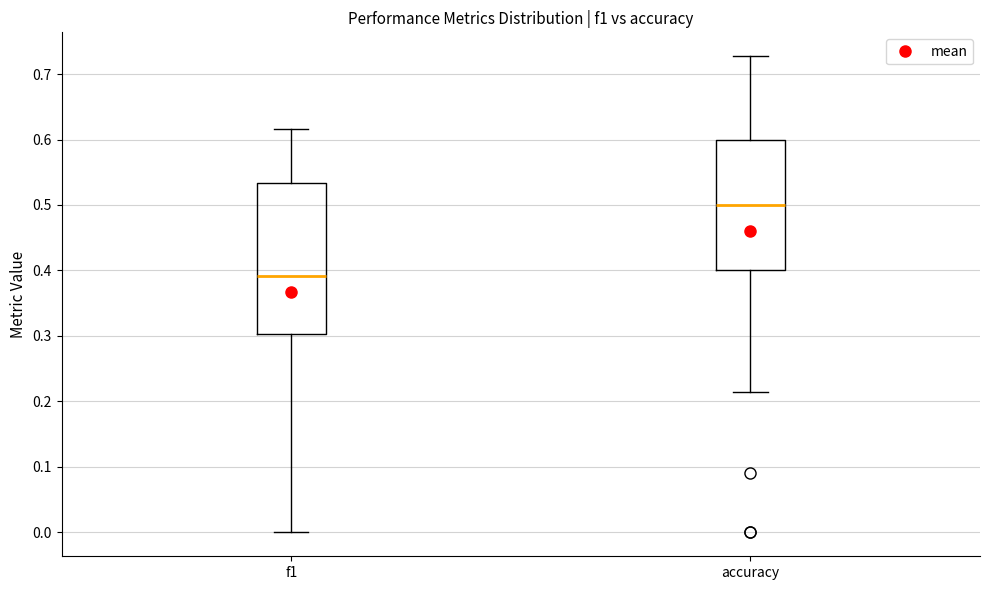

Where is the upper edge of the box for f1 on the y-axis? The values are not printed on the chart, so give them approximately, as read against the axis.

0.53